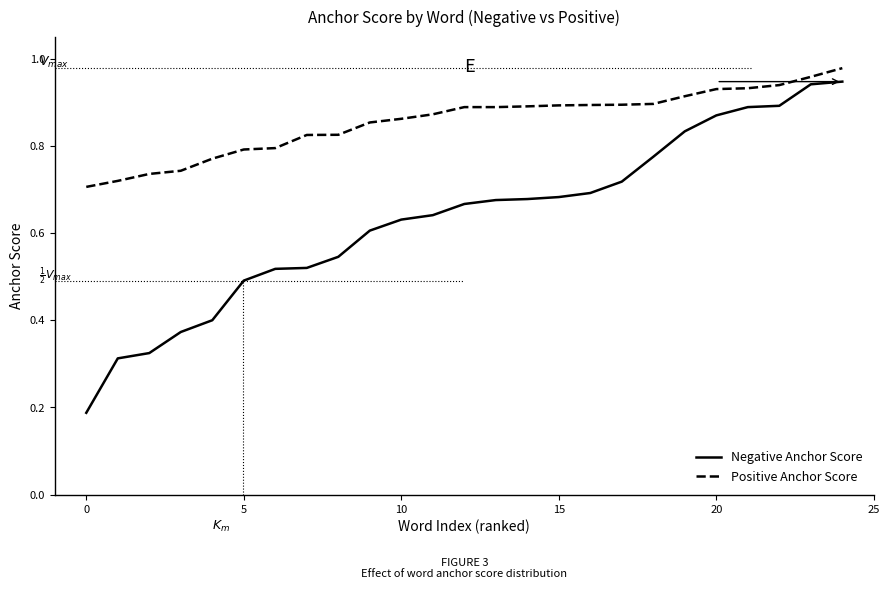

Which series has the largest range (max minus min)?

Negative Anchor Score